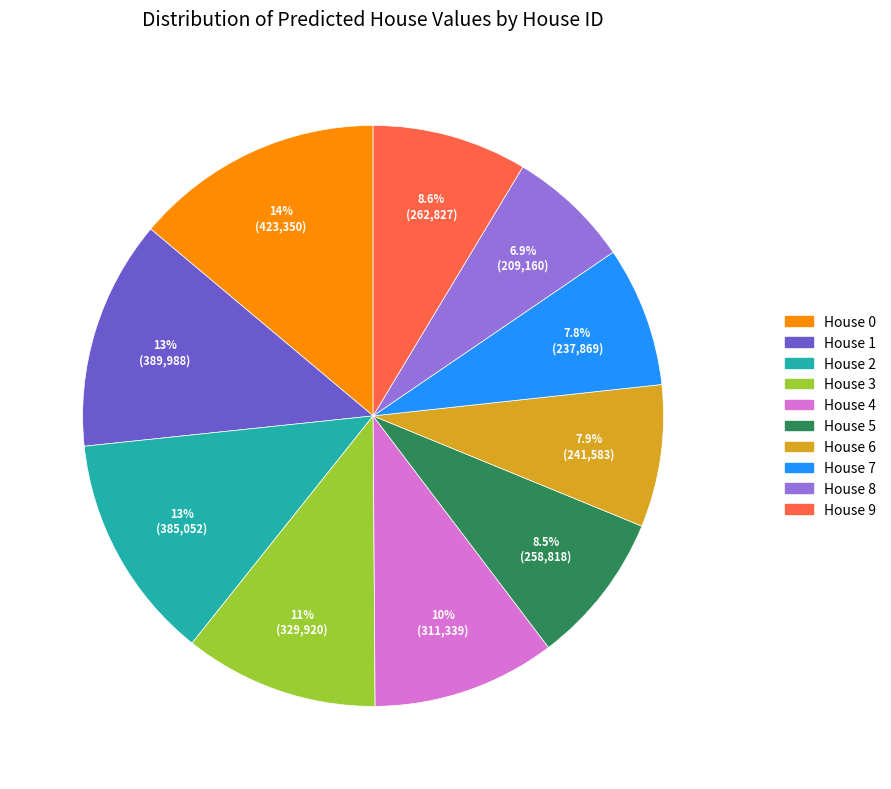

Approximately how many times larger is the value at House 1 compared to House 8?

1.9